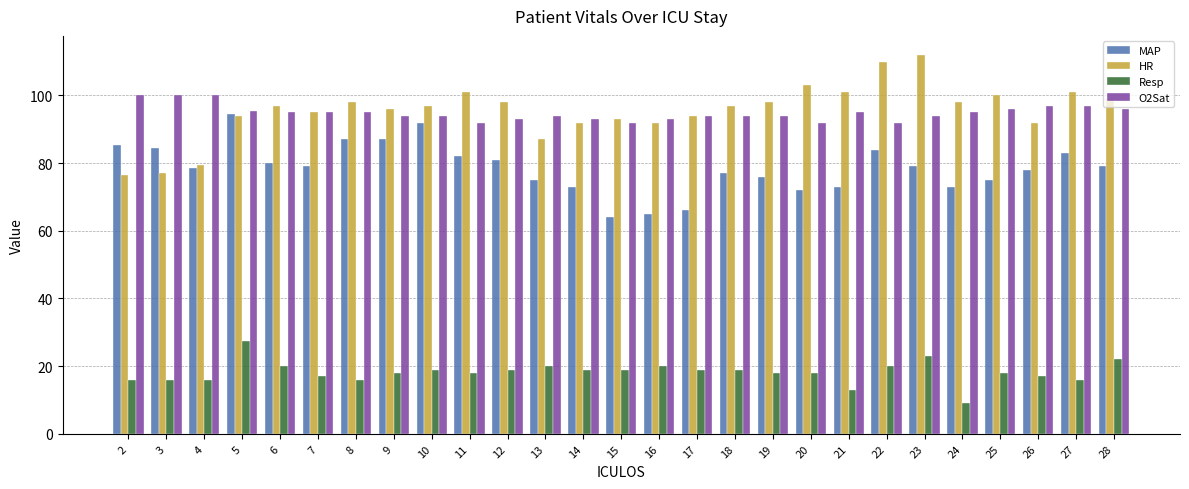

What is the total value across all series at 2?

278.0